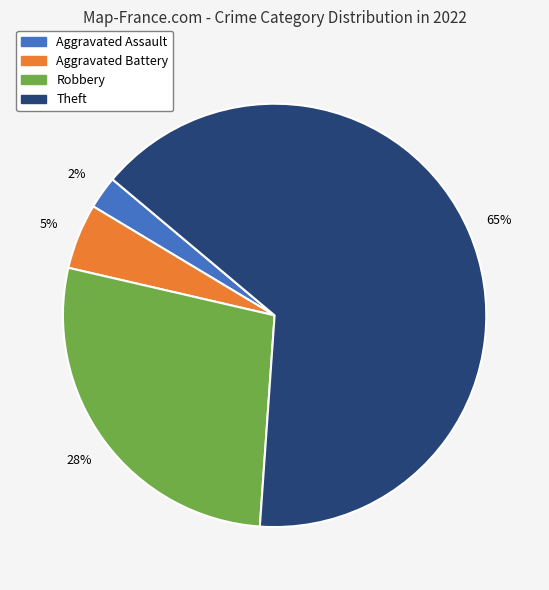

To the nearest percent, what is the difference between the largest and smallest slice percentages?

62%